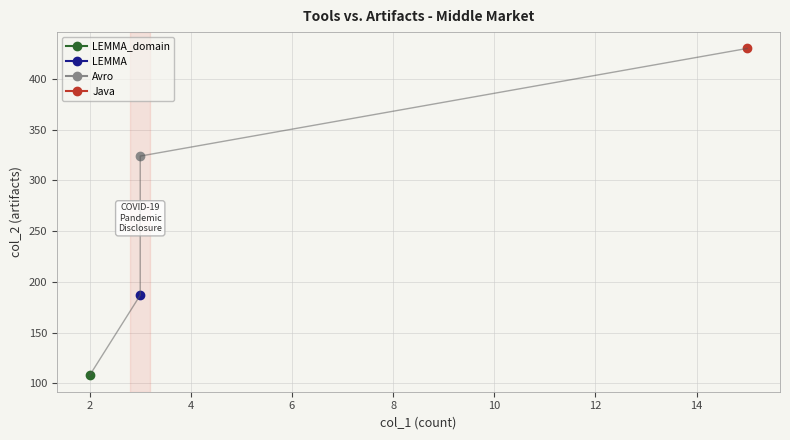

What is the value of the Avro point at the 1st from the left?

3